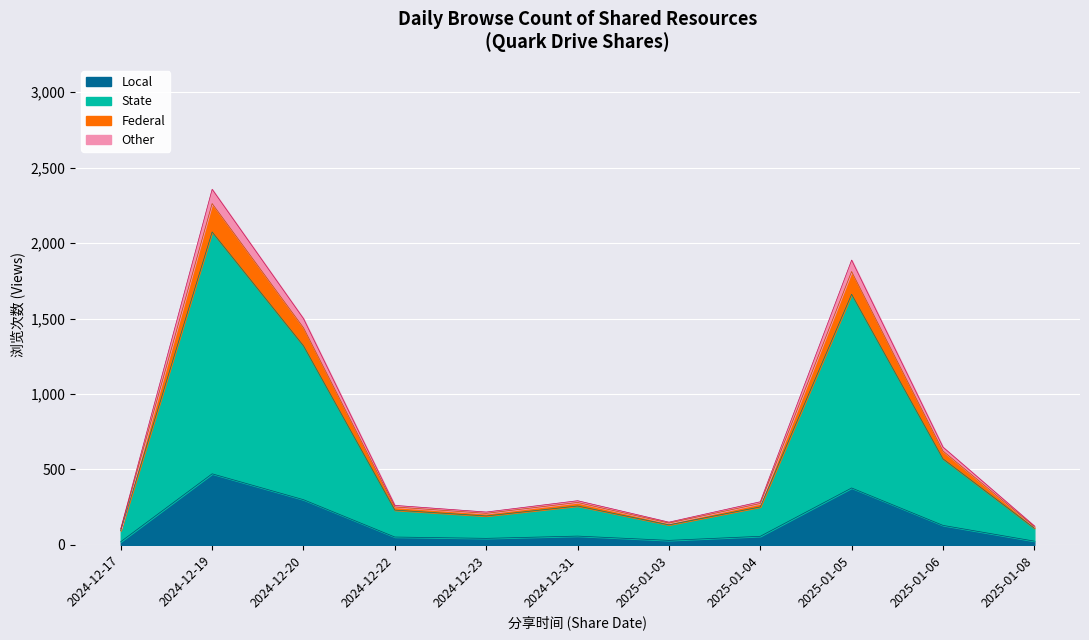

Where is the data nearest to the value 246?

2024-12-20